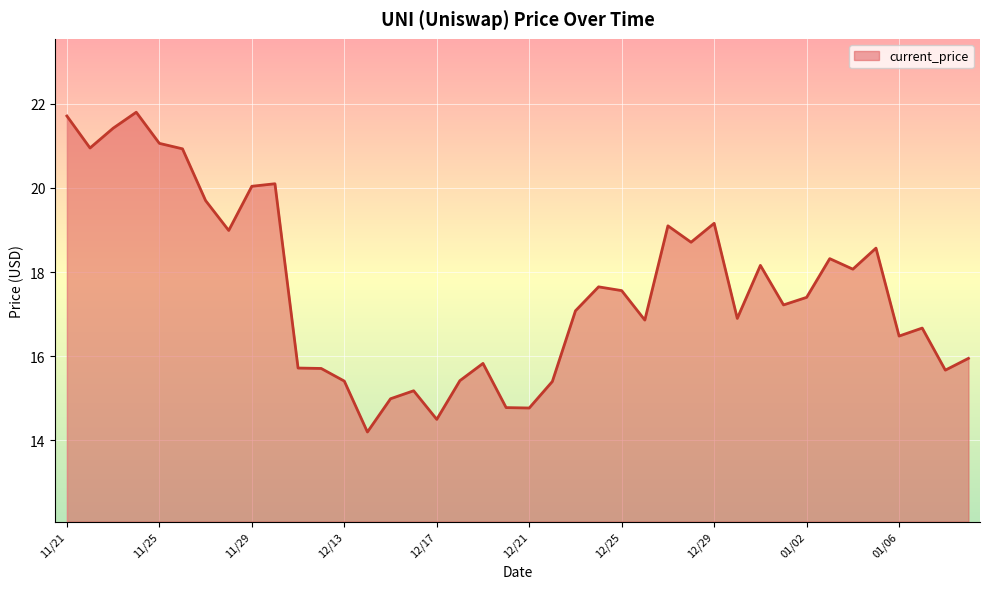

How many values are below 17?

18